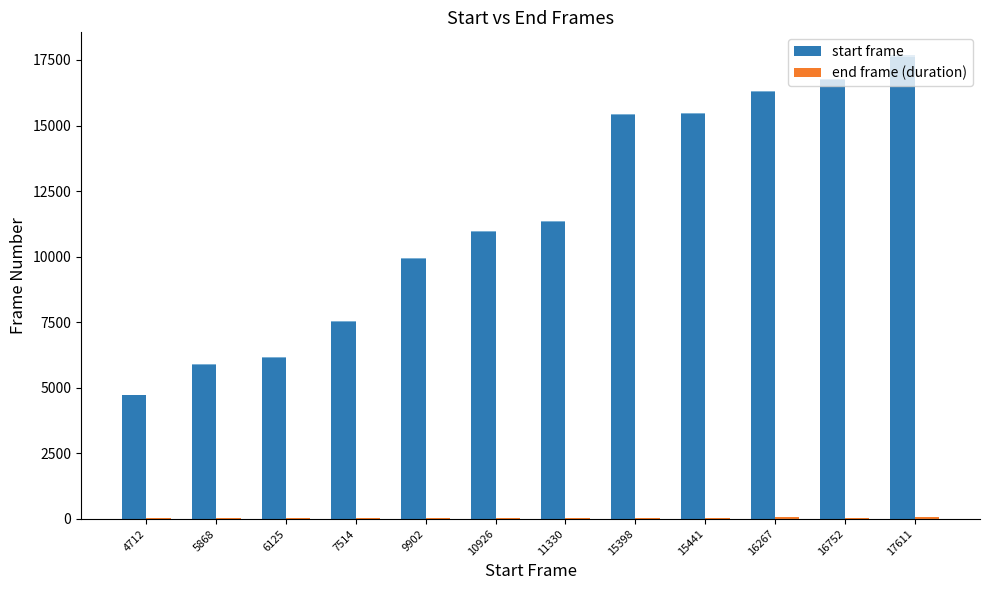

Which has a higher value, 16267 or 5868?

16267